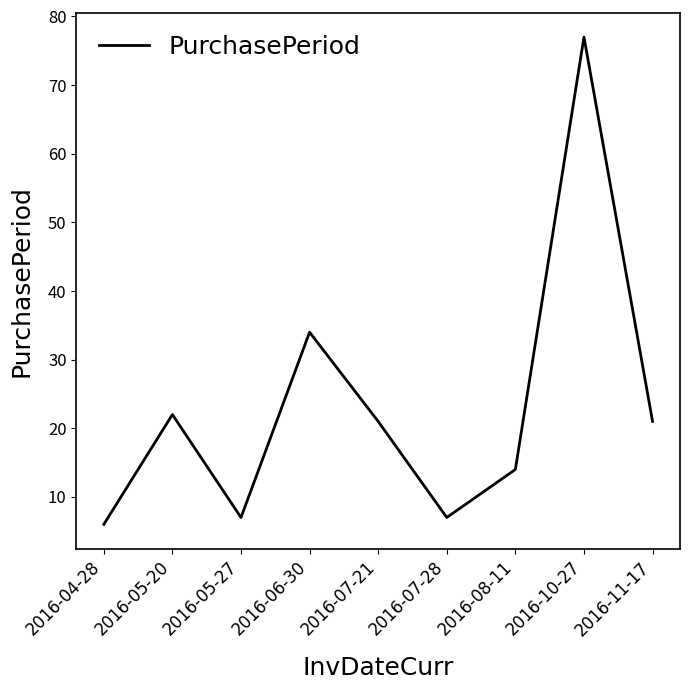

How many series are shown in this chart?

1